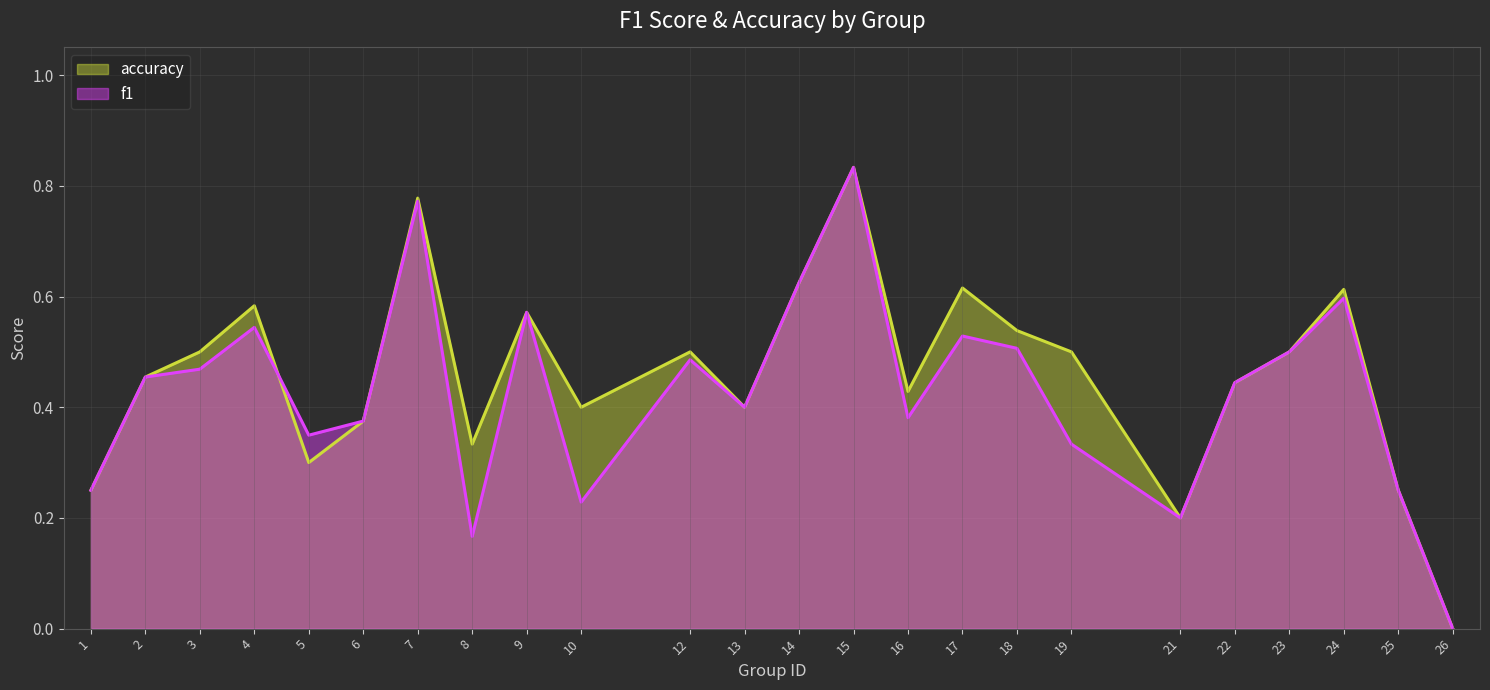

What is the difference between the maximum and minimum values in the accuracy series?

0.8